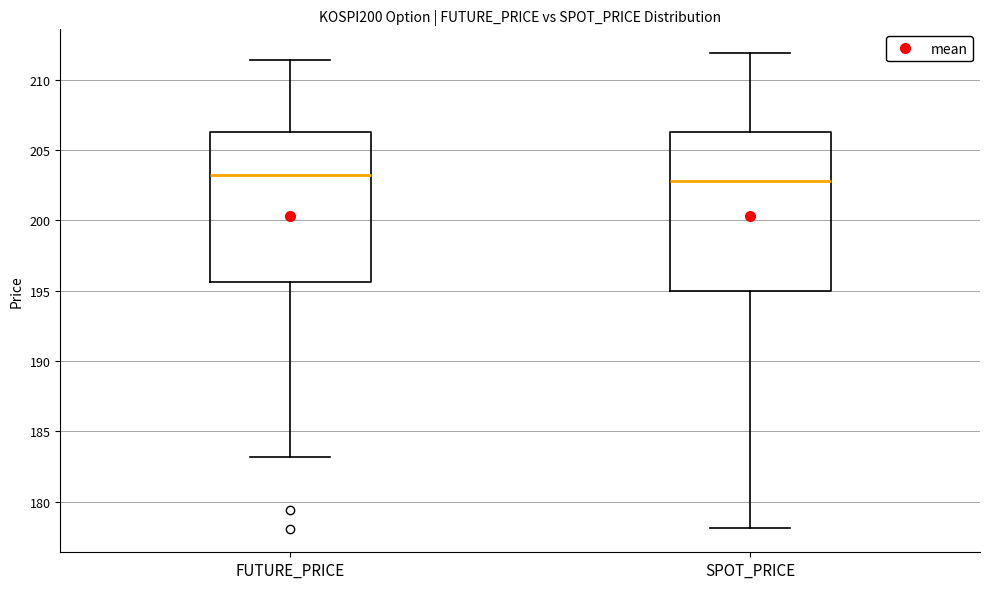

Where does the lower whisker of the box for SPOT_PRICE end on the y-axis? The values are not printed on the chart, so give them approximately, as read against the axis.

178.0